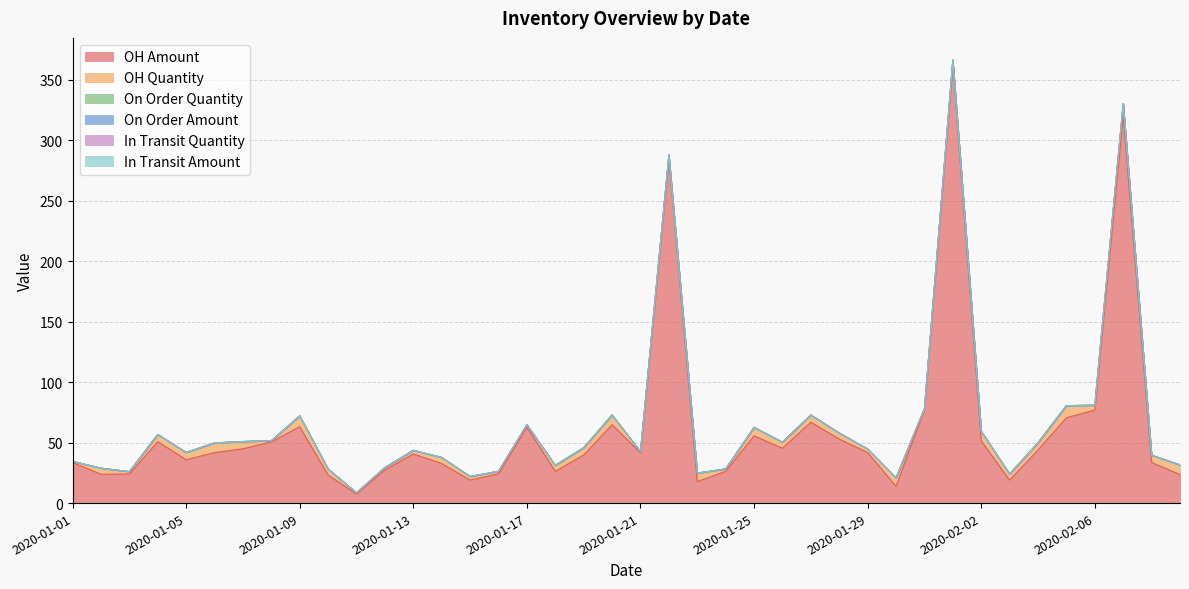

What position from the right is 2020-01-31?

10